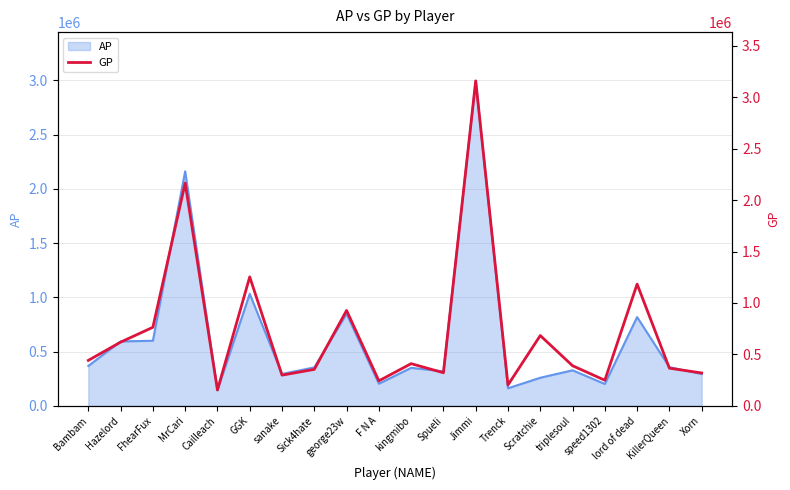

What is the label of the 13th point from the left?

Jimmi